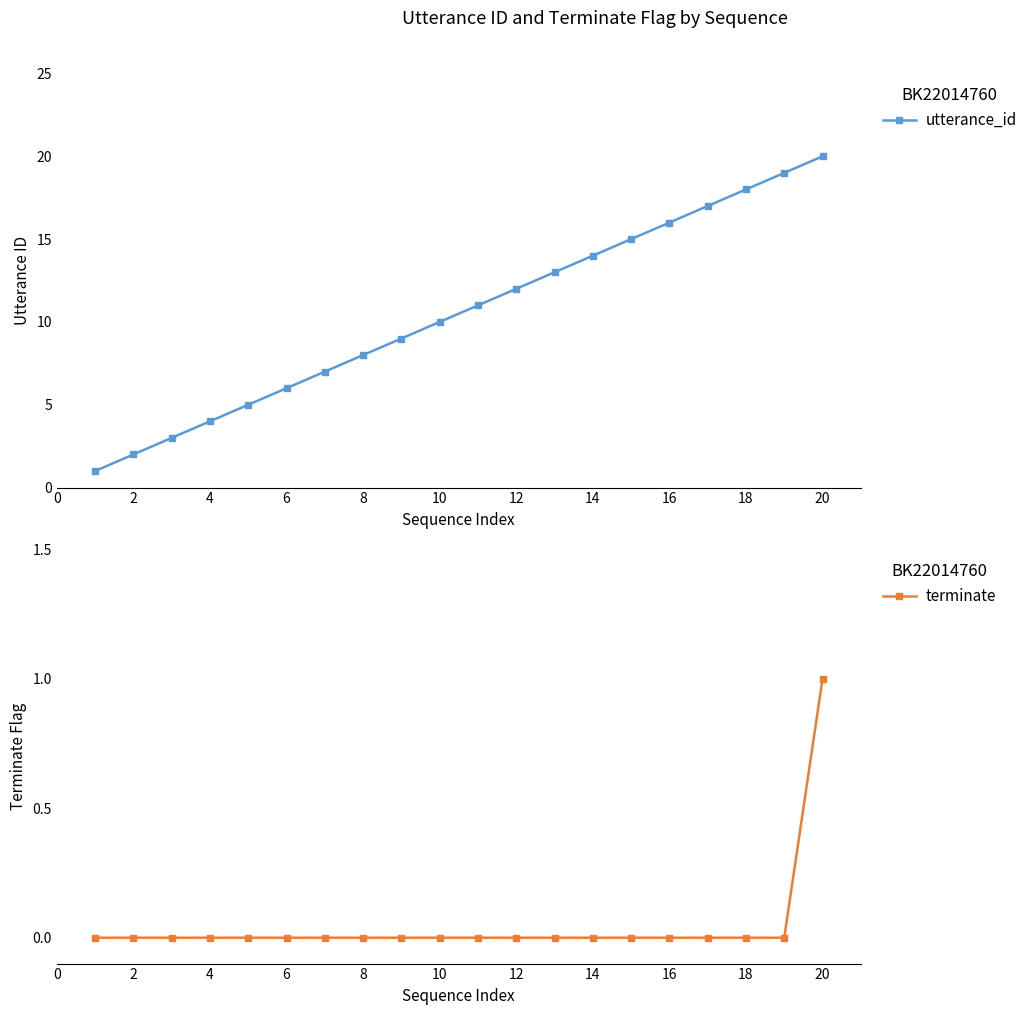

Reading left to right, extract all data points from this chart.

utterance_id: 1	2	3	4	5	6	7	8	9	10	11	12	13	14	15	16	17	18	19	20
terminate: 0	0	0	0	0	0	0	0	0	0	0	0	0	0	0	0	0	0	0	1